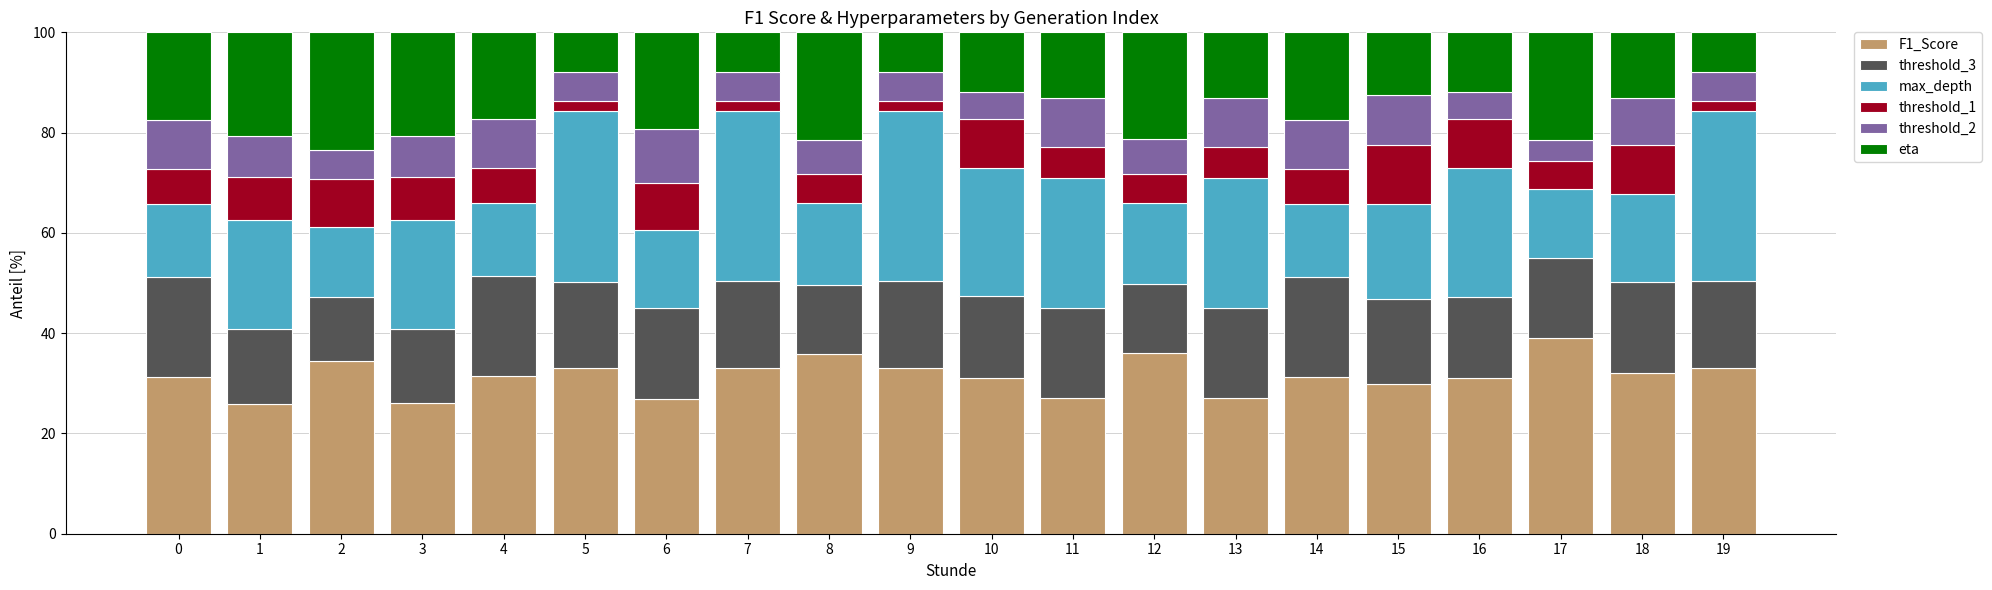

What is the average value of the F1_Score series?

31.4